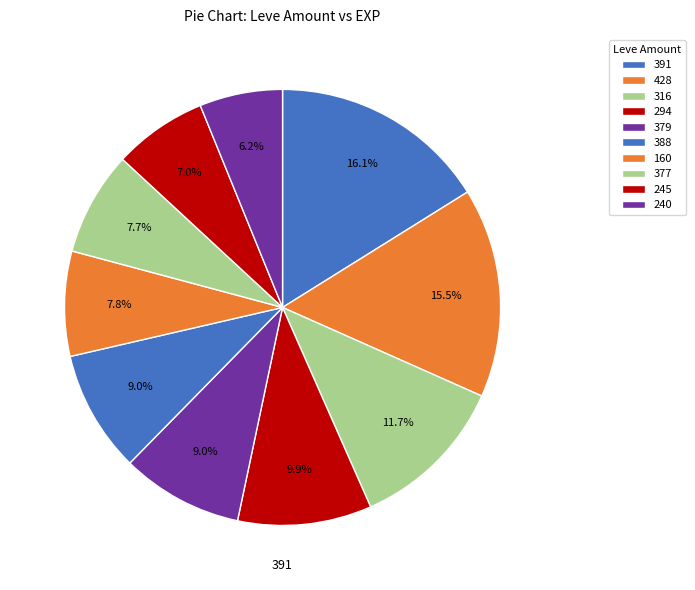

How many segments does this pie chart have?

10